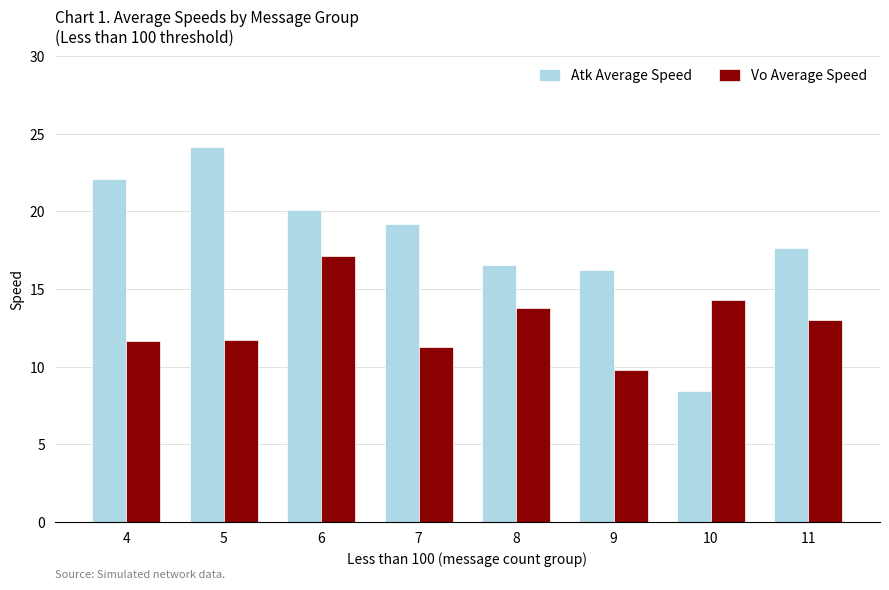

What is the difference between the second highest and second lowest values in the Vo Average Speed series?

3.0